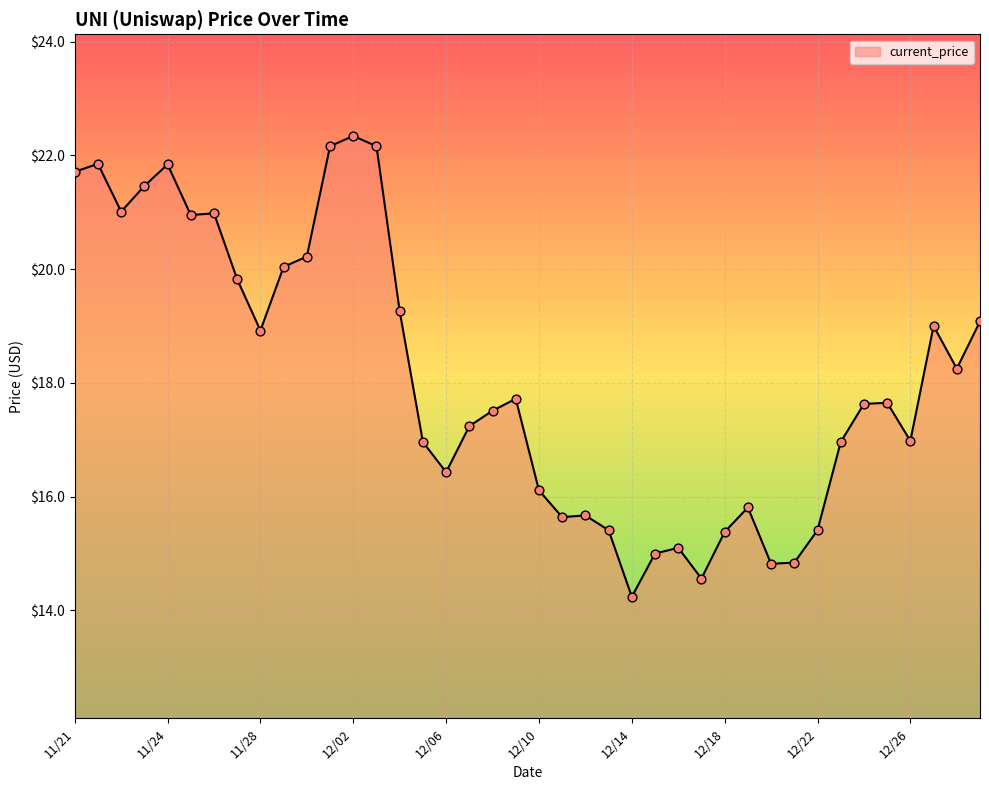

What is the greatest value displayed?

22.3